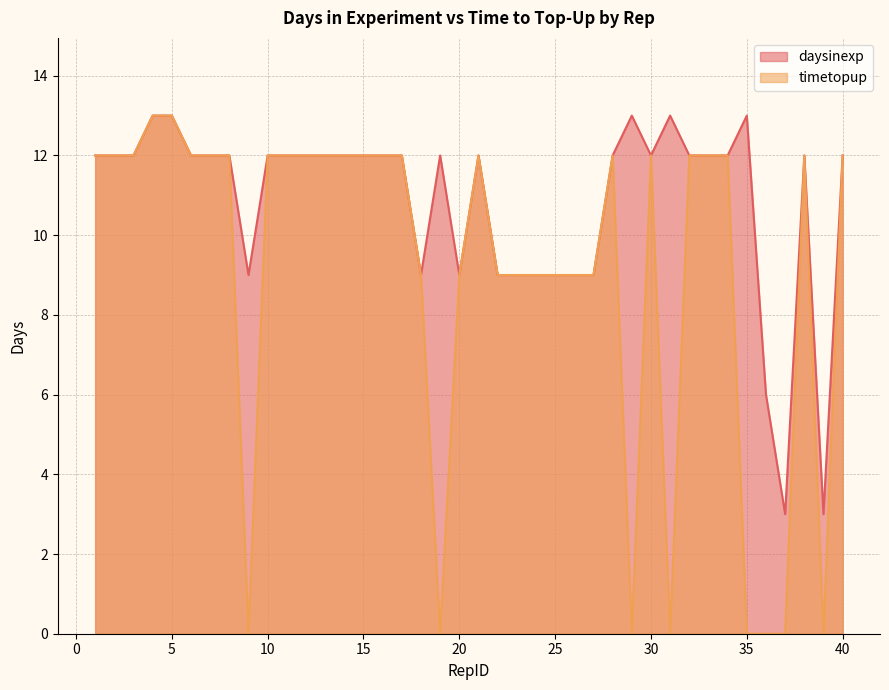

At which label is daysinexp closest to 8?

9